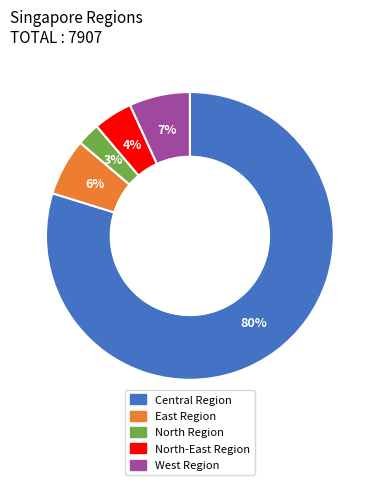

Which has a higher value, North-East Region or North Region?

North-East Region